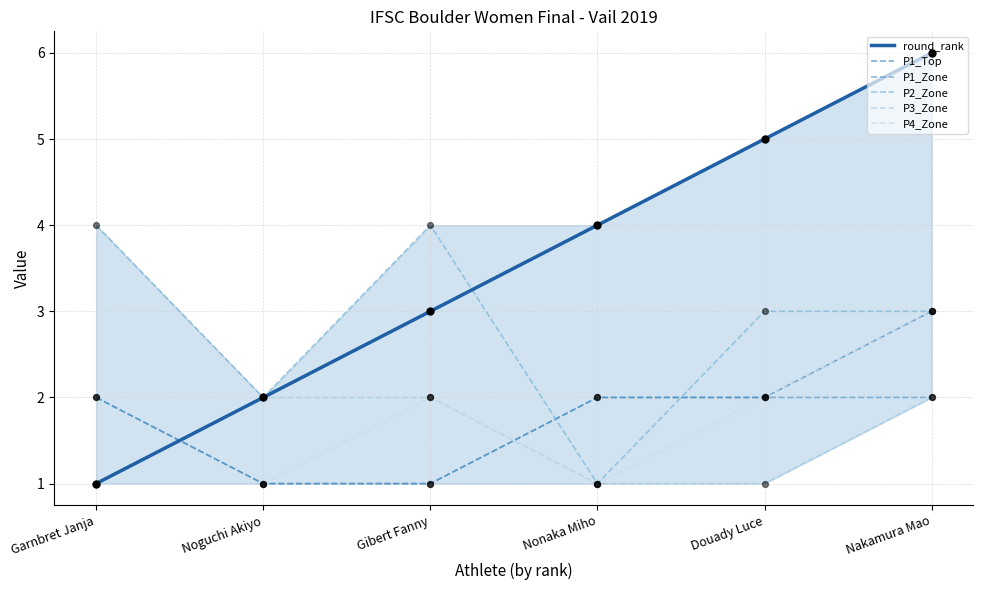

Which series changed the most between Gibert Fanny and Nakamura Mao?

round_rank